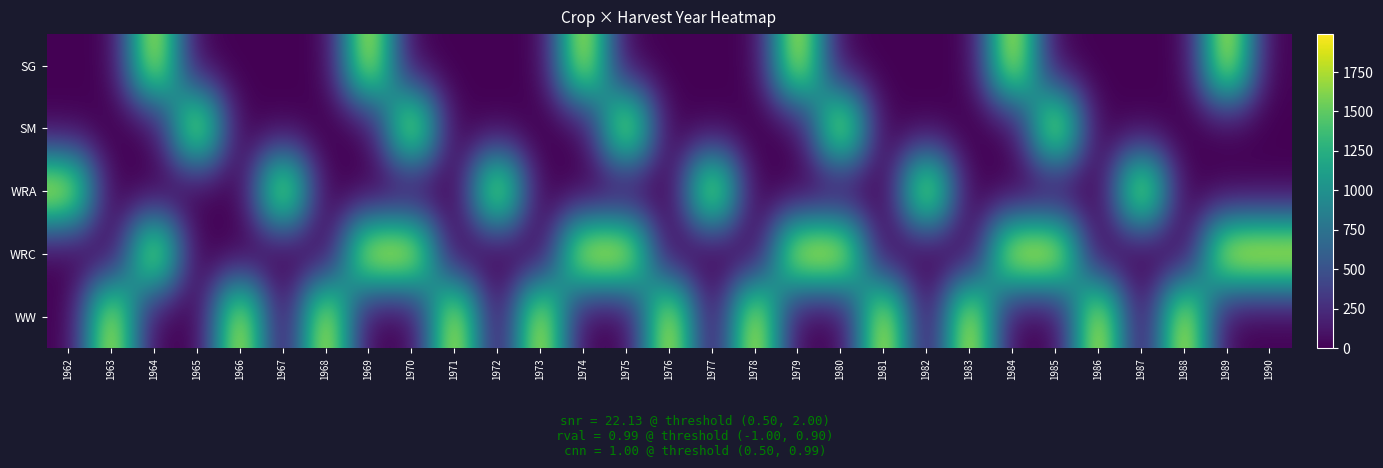

Reading right to left, list all the values displayed in this chart.

SG: 1990=0	1989=1989	1988=0	1987=0	1986=0	1985=0	1984=1984	1983=0	1982=0	1981=0	1980=0	1979=1979	1978=0	1977=0	1976=0	1975=0	1974=1974	1973=0	1972=0	1971=0	1970=0	1969=1969	1968=0	1967=0	1966=0	1965=0	1964=1964	1963=0	1962=0
SM: 1990=0	1989=0	1988=0	1987=0	1986=0	1985=1985	1984=0	1983=0	1982=0	1981=0	1980=1980	1979=0	1978=0	1977=0	1976=0	1975=1975	1974=0	1973=0	1972=0	1971=0	1970=1970	1969=0	1968=0	1967=0	1966=0	1965=1965	1964=0	1963=0	1962=0
WRA: 1990=0	1989=0	1988=0	1987=1987	1986=0	1985=0	1984=0	1983=0	1982=1982	1981=0	1980=0	1979=0	1978=0	1977=1977	1976=0	1975=0	1974=0	1973=0	1972=1972	1971=0	1970=0	1969=0	1968=0	1967=1967	1966=0	1965=0	1964=0	1963=0	1962=1962
WRC: 1990=1990	1989=1989	1988=0	1987=0	1986=0	1985=1985	1984=1984	1983=0	1982=0	1981=0	1980=1980	1979=1979	1978=0	1977=0	1976=0	1975=1975	1974=1974	1973=0	1972=0	1971=0	1970=1970	1969=1969	1968=0	1967=0	1966=0	1965=0	1964=1964	1963=0	1962=0
WW: 1990=0	1989=0	1988=1988	1987=0	1986=1986	1985=0	1984=0	1983=1983	1982=0	1981=1981	1980=0	1979=0	1978=1978	1977=0	1976=1976	1975=0	1974=0	1973=1973	1972=0	1971=1971	1970=0	1969=0	1968=1968	1967=0	1966=1966	1965=0	1964=0	1963=1963	1962=0